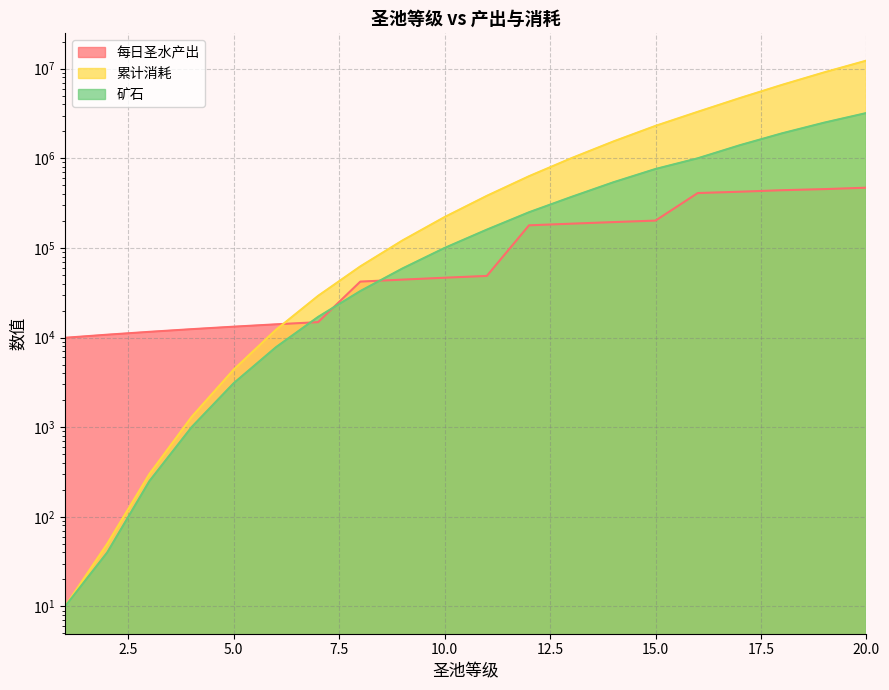

At which label is 每日圣水产出 closest to 239946?

15